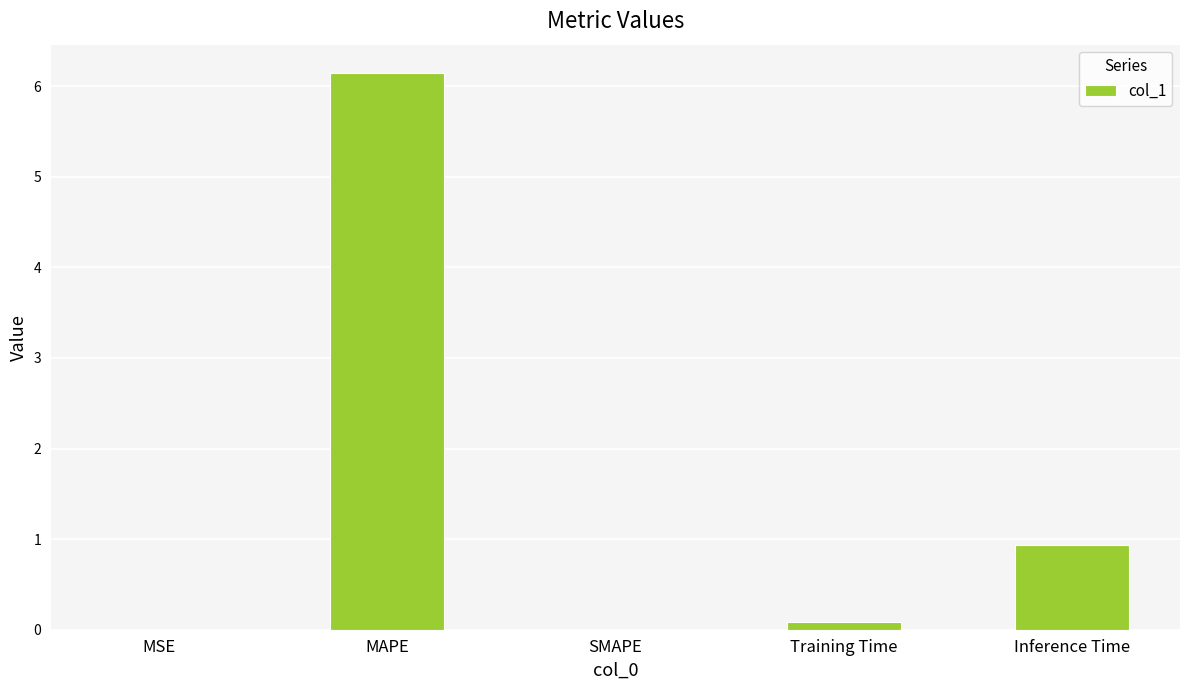

Which label corresponds to the largest value in the chart?

MAPE